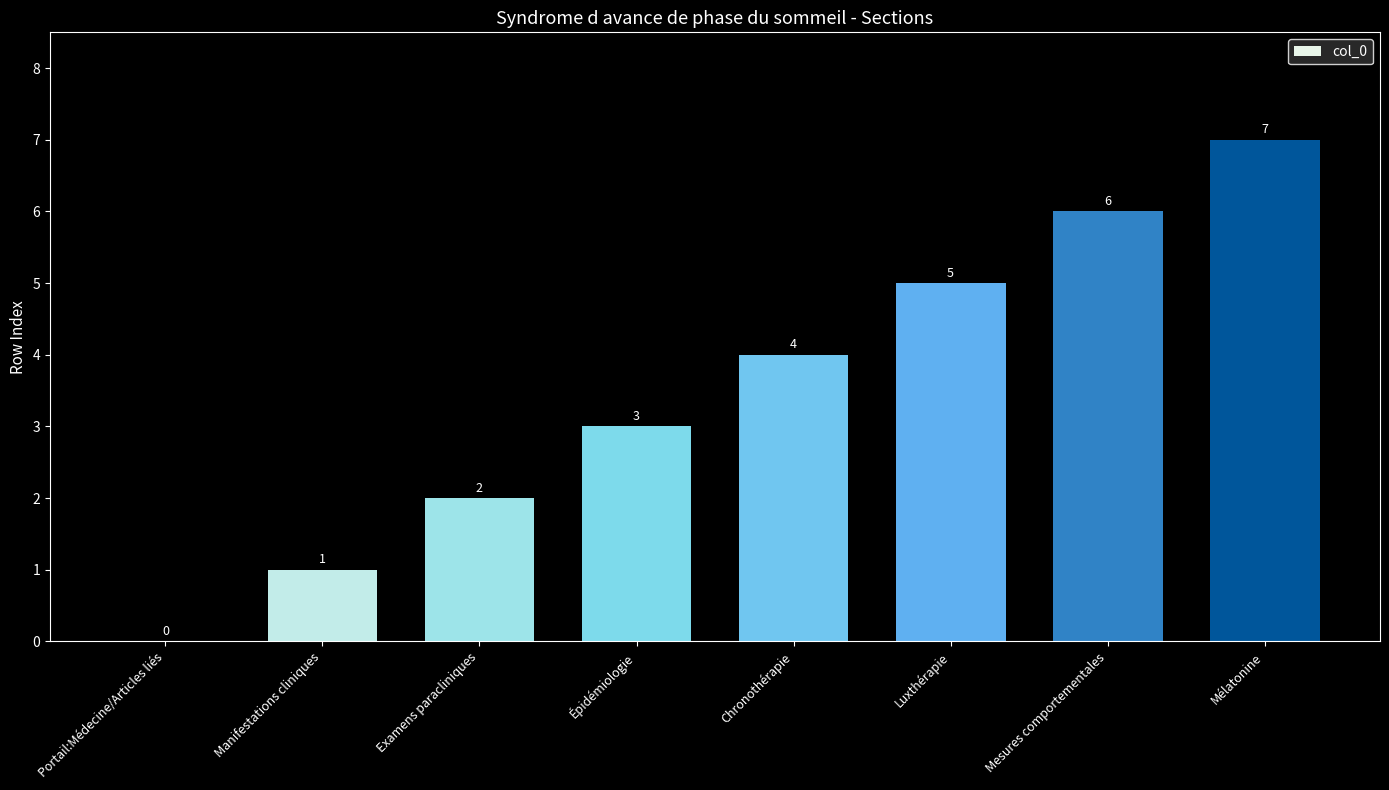

What is the sum of the values at Mélatonine and Luxthérapie?

12